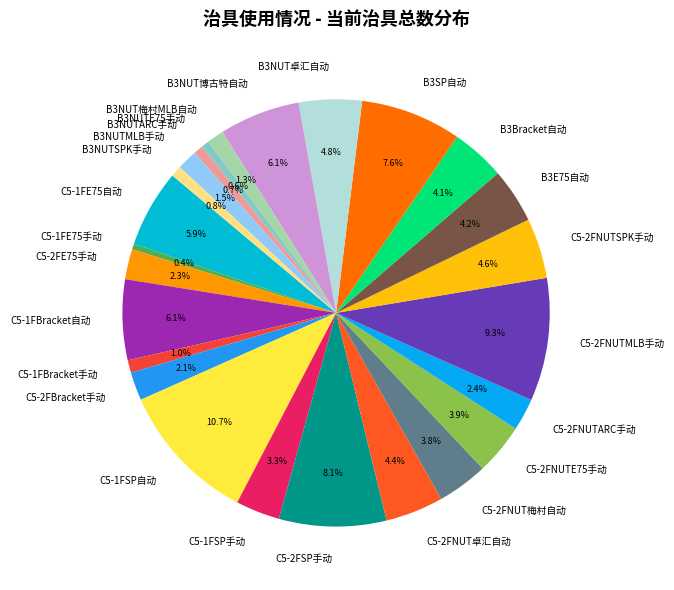

To the nearest percent, what is the combined percentage of B3NUT博古特自动 and B3NUTMLB手动?

8%